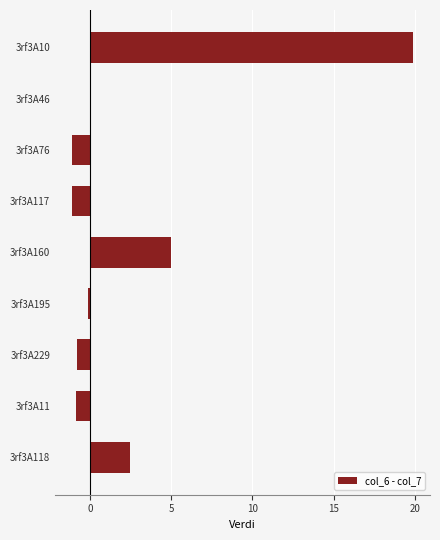

What is the label of the 6th bar from the top?

3rf3A195